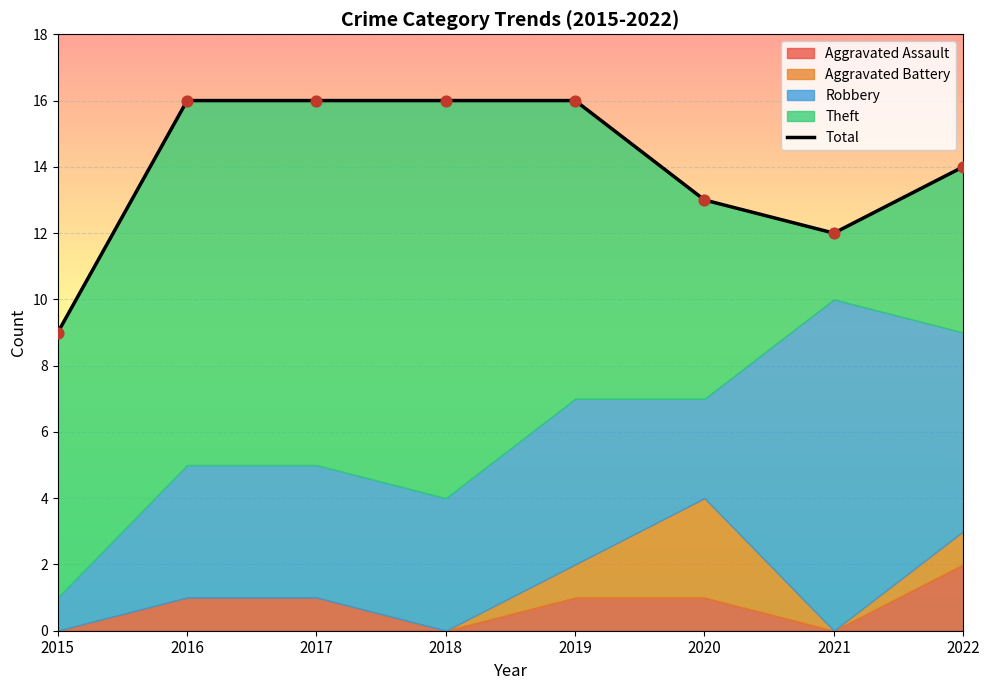

What is the change in value from 2019 to 2021?

-4